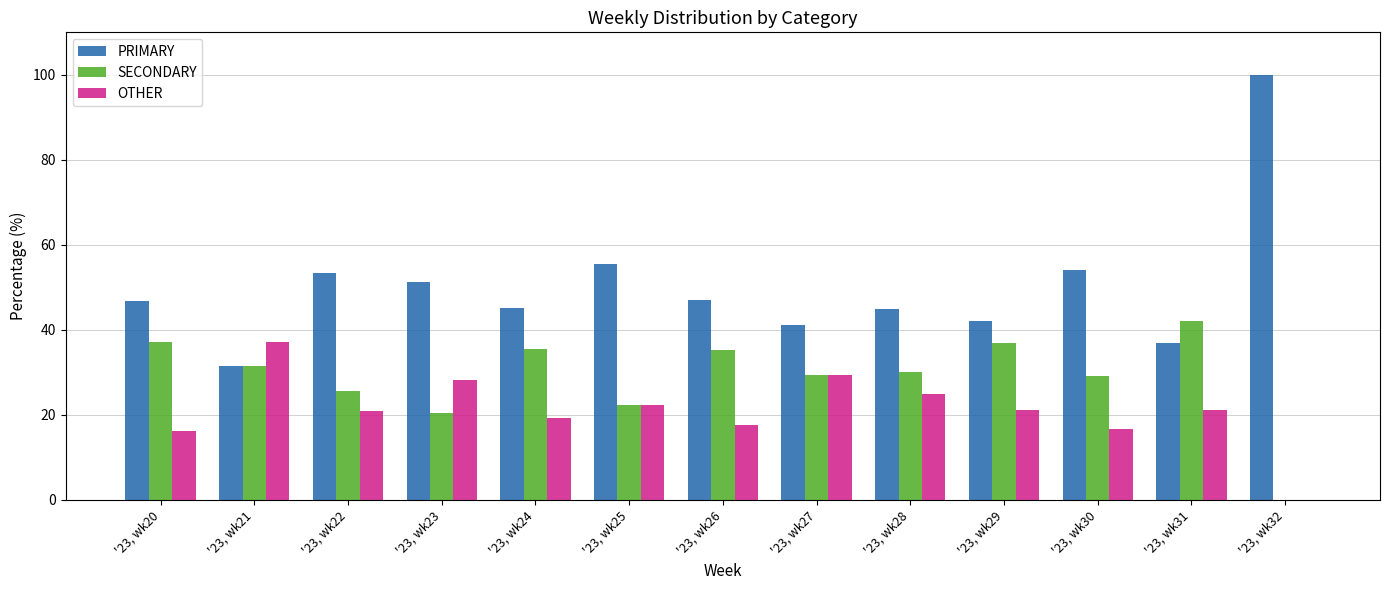

Which category has the highest value in the SECONDARY series?

'23, wk31